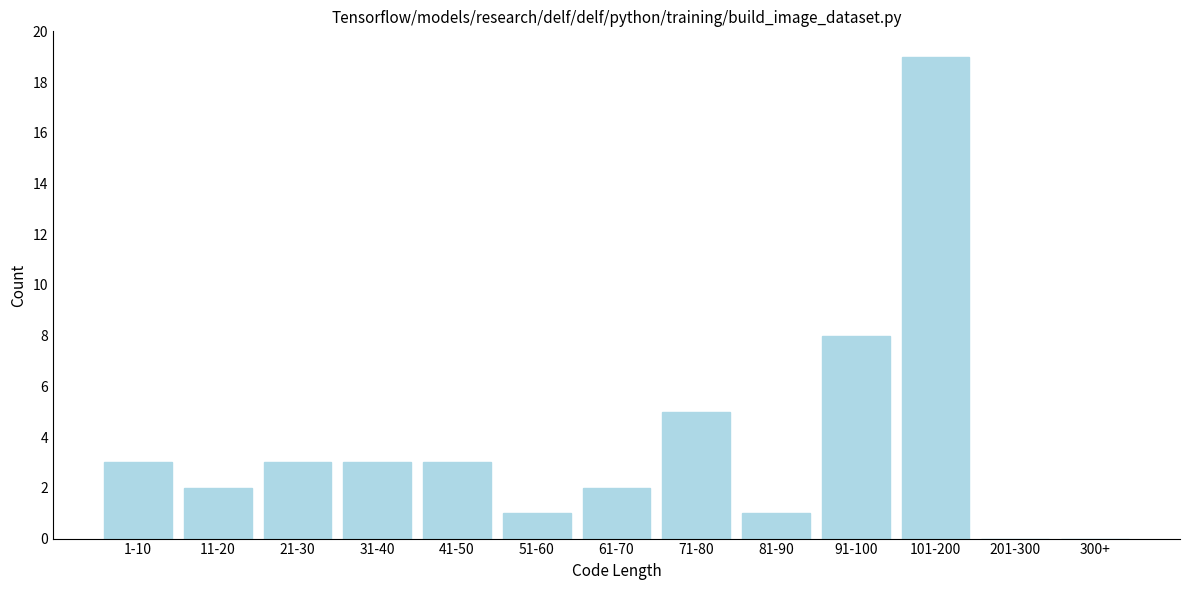

Reading left to right, what are all the values shown in this chart?

1-10=3	11-20=2	21-30=3	31-40=3	41-50=3	51-60=1	61-70=2	71-80=5	81-90=1	91-100=8	101-200=19	201-300=0	300+=0